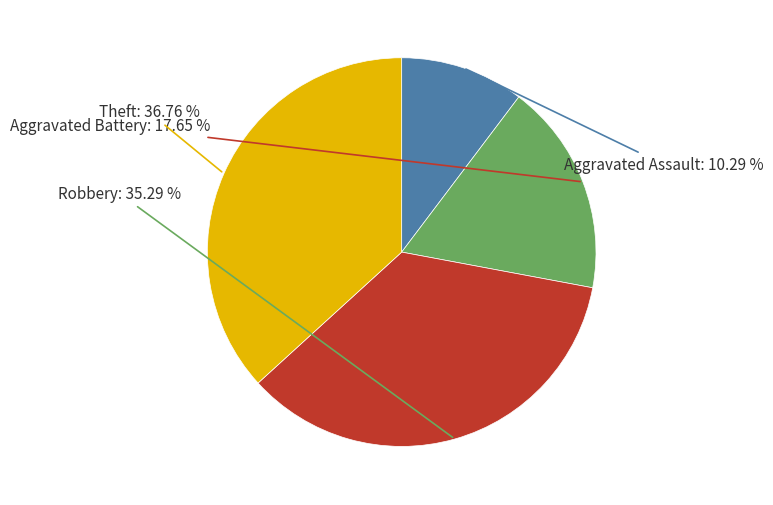

Is there a majority slice in this chart?

No